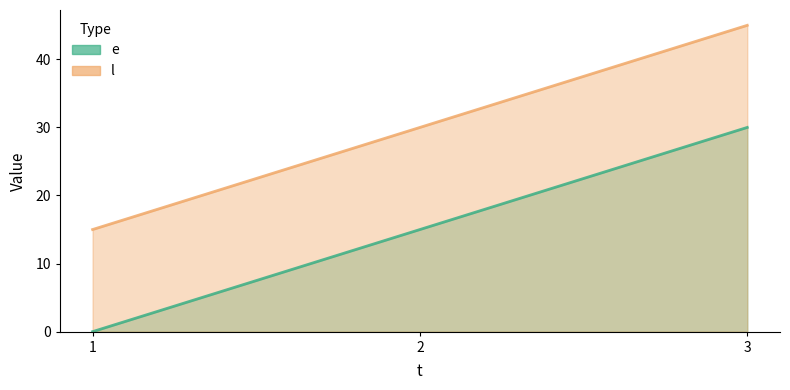

Reading left to right, list all the values displayed in this chart.

e: 0	15	30
l: 15	30	45